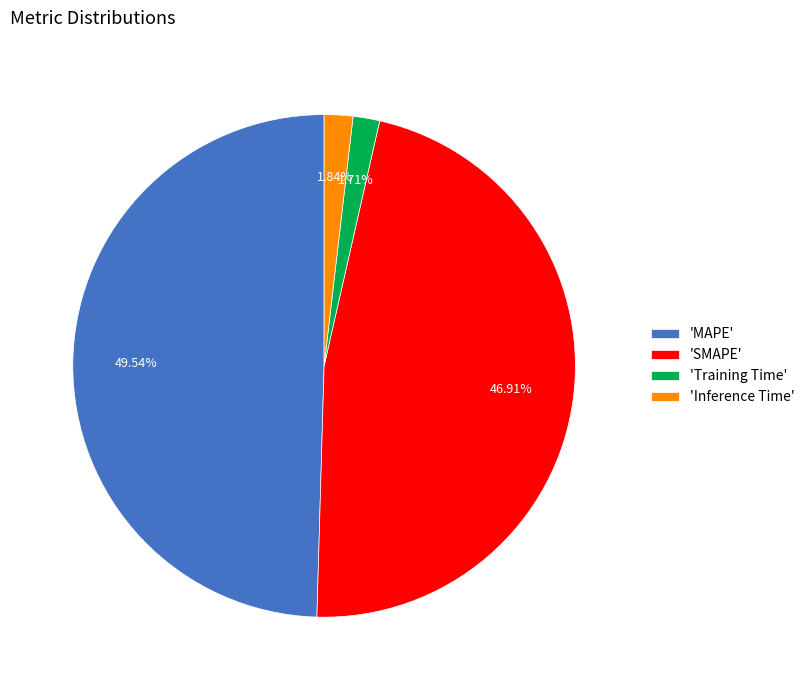

Do 'Training Time' and 'Inference Time' together represent more than half of the pie?

No